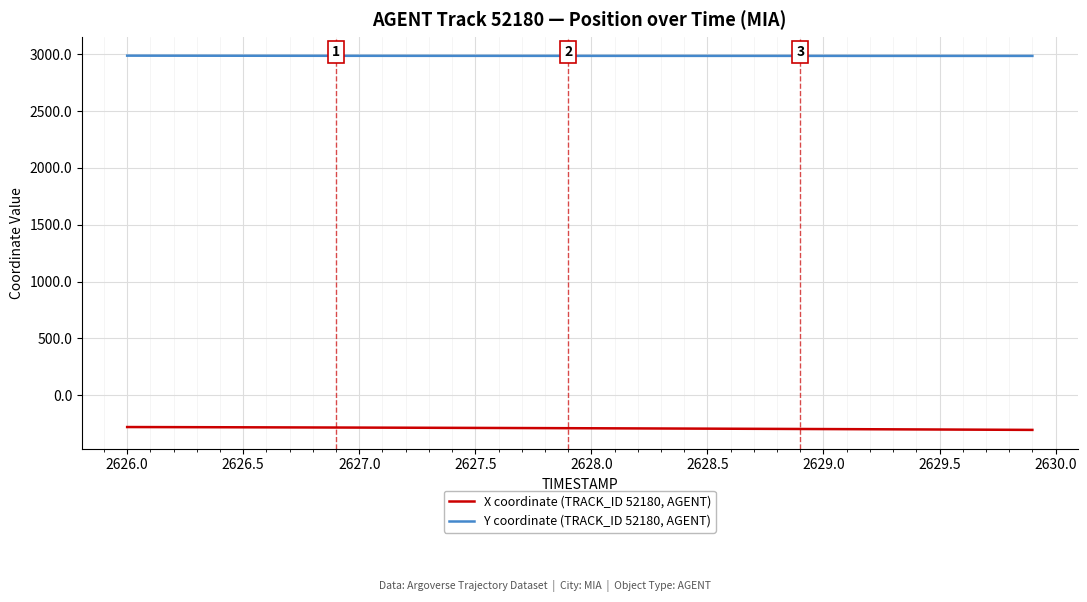

List the series in order of their overall mean, highest first.

Y coordinate (TRACK_ID 52180, AGENT), X coordinate (TRACK_ID 52180, AGENT)